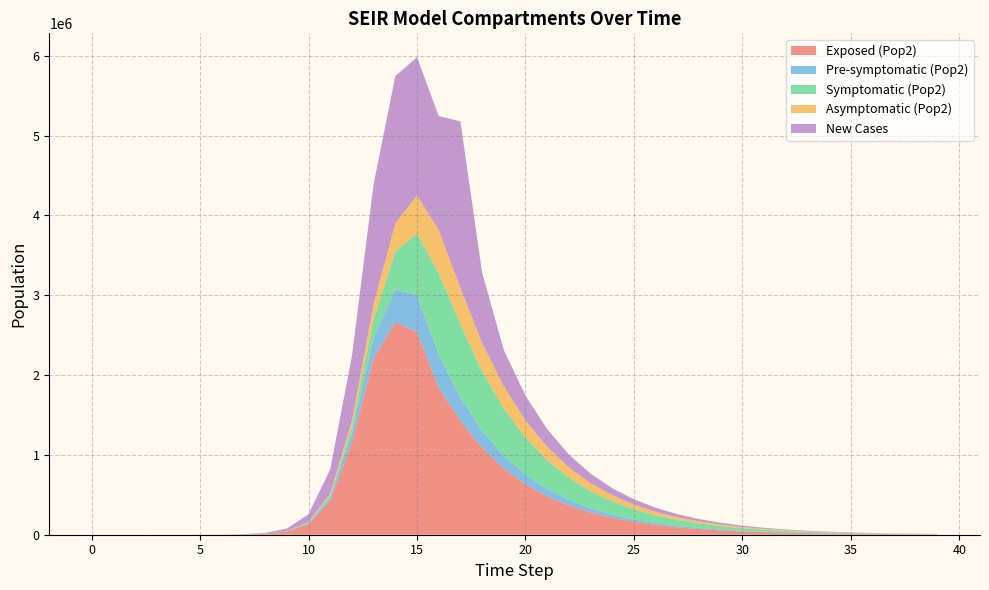

Reading left to right, extract all data points from this chart.

E2: 0.0	1.9	7.0	24.1	82.9	285.2	981.7	3377.5	11604.1	39675.9	133450.9	425328.4	1156369.5	2212242.1	2663234.9	2538717.5	1839461.7	1428036.0	1089353.0	829662.6	631536.2	480638.3	365770.1	278345.4	211812.9	161182.0	122653.0	93333.6	71022.6	54044.8	41125.5	31294.5	23813.6	18120.9	13789.1	10492.8	7984.5	6075.8	4623.4	3518.1
Ip2: 0.0	0.1	0.6	2.0	7.0	23.9	82.4	283.7	975.4	3344.1	11350.8	37270.0	110529.3	256041.2	408342.5	461381.3	420257.5	289725.6	210598.7	157290.5	118820.7	90163.7	68537.5	52133.4	39665.6	30182.3	22967.0	17476.8	13299.1	10120.0	7700.8	5859.9	4459.1	3393.2	2582.0	1964.8	1495.1	1137.7	865.7	658.8
Is2: 0.0	0.0	0.3	1.3	4.7	16.3	56.1	193.3	665.2	2284.9	7805.9	26187.2	82972.0	226492.3	478502.6	774017.5	1014111.9	919913.7	747261.8	593526.9	465595.5	362411.6	280595.8	216409.8	166419.7	127690.4	97803.4	74809.4	57159.9	43637.3	33291.5	25385.1	19348.2	14742.1	11229.5	8552.1	6511.9	4957.8	3774.2	2872.9
A2: 0.0	0.1	0.4	1.4	4.8	16.4	56.7	195.0	670.7	2300.9	7827.3	25895.2	78651.5	194177.7	350664.4	477757.2	543179.0	451617.9	355737.3	278066.7	216079.2	167148.1	128842.6	99043.7	75973.9	58179.8	44494.6	33993.0	25948.7	19795.1	15093.1	11503.2	8764.4	6675.9	5084.0	3871.1	2947.2	2243.6	1707.8	1299.9
new_cases: 0.0	1.3	5.0	17.5	60.3	207.5	714.2	2457.1	8439.5	28828.2	96652.5	304963.5	808708.0	1502680.5	1843877.9	1729766.2	1428163.2	2088402.9	880965.1	455826.4	309604.3	222302.2	161731.0	119127.2	88620.4	66372.5	49923.3	37650.9	28442.9	21509.8	16278.2	12324.8	9334.7	7071.7	5358.2	4060.4	3077.3	2332.3	1767.8	1340.0